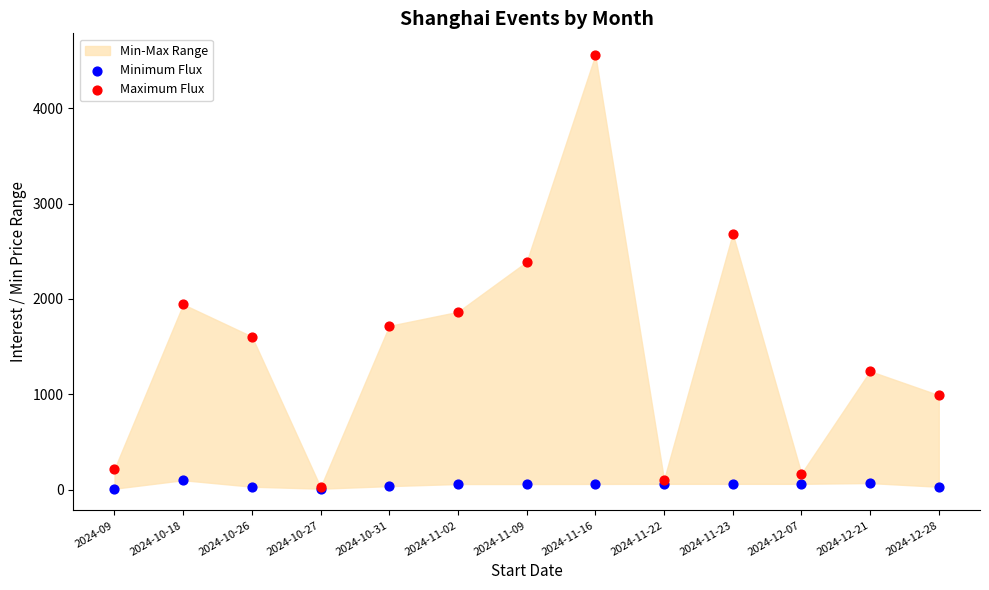

Which series contains the highest Y value?

Maximum Flux